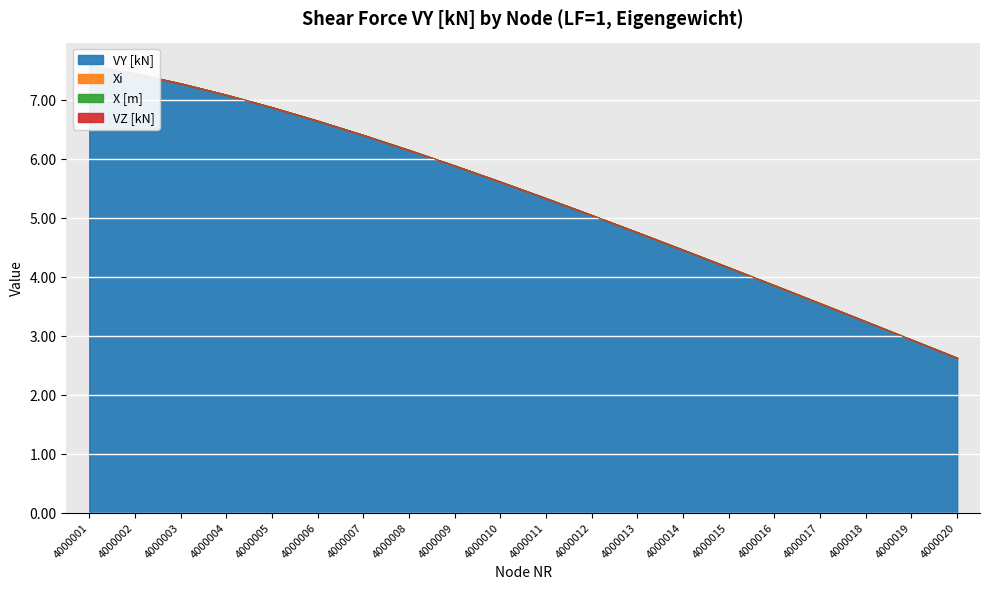

Rank the series at 4000009 from lowest to highest value.

VY [kN], Xi, X [m], VZ [kN]